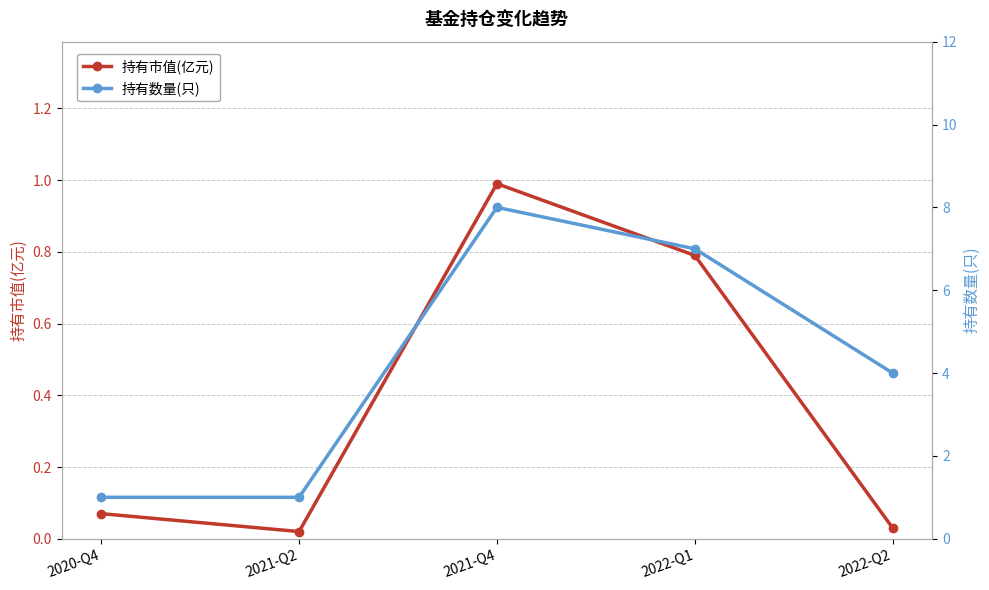

Between 2020-Q4 and 2021-Q2, which series saw the biggest shift?

持有市值(亿元)